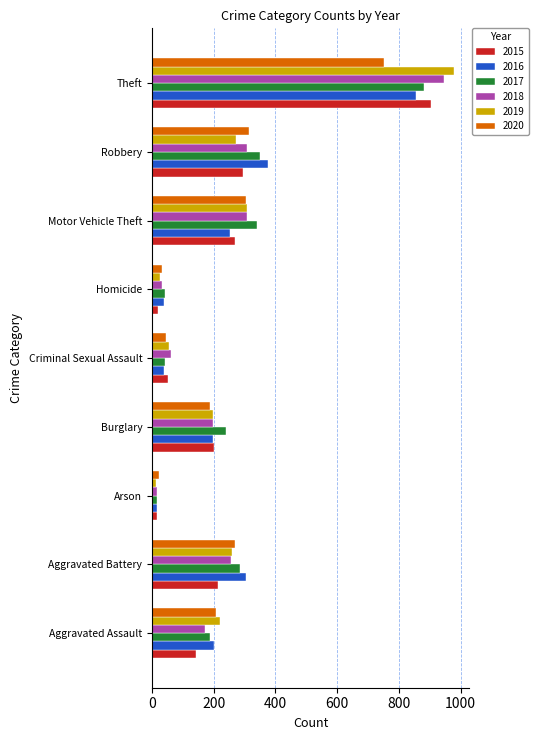

How many categories are shown in the chart?

9